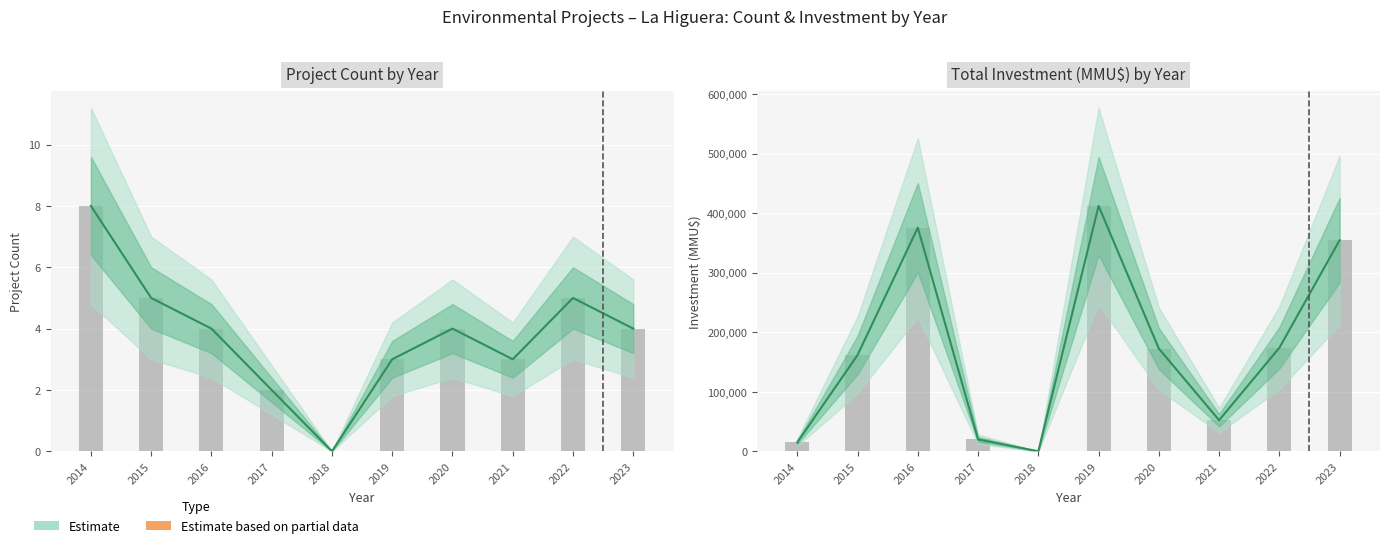

Reading left to right, transcribe all the data shown in this chart.

2014=15030	2015=161700	2016=375700	2017=20000	2018=0	2019=412173	2020=172500	2021=52300	2022=173861	2023=354522